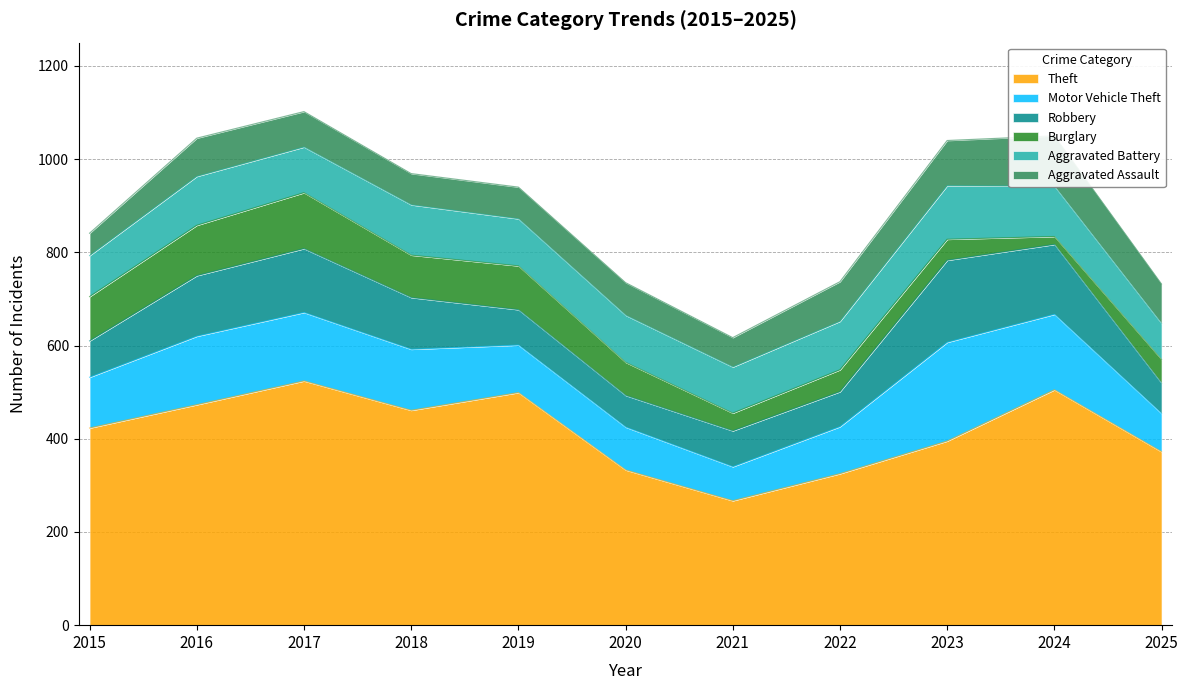

What is the sum of all Aggravated Assault values?

849